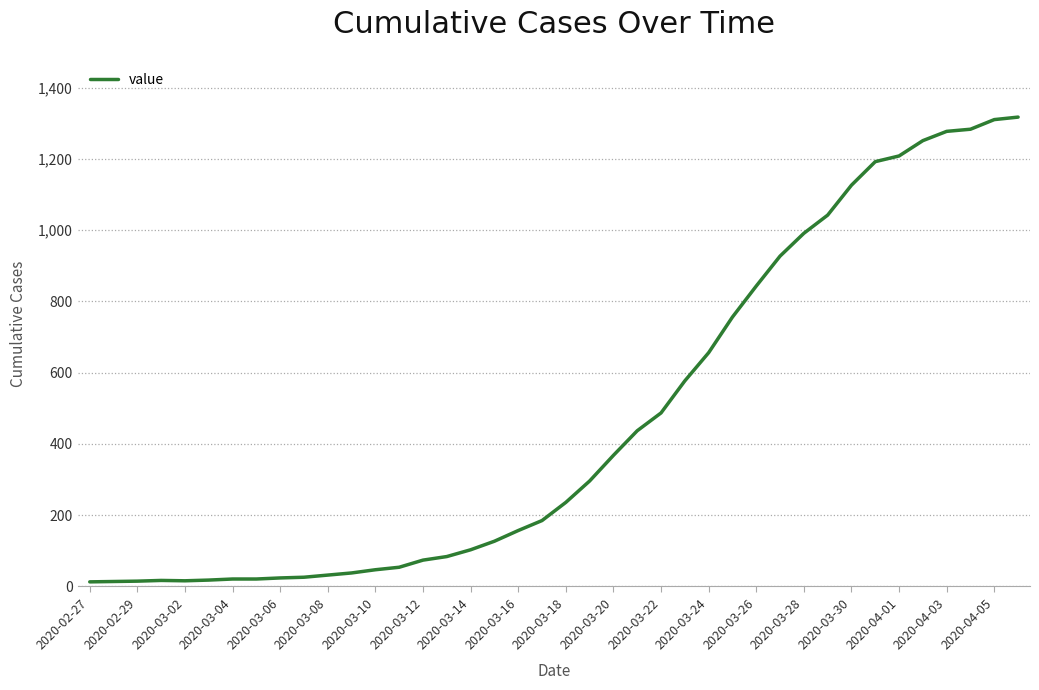

What is the average value?

467